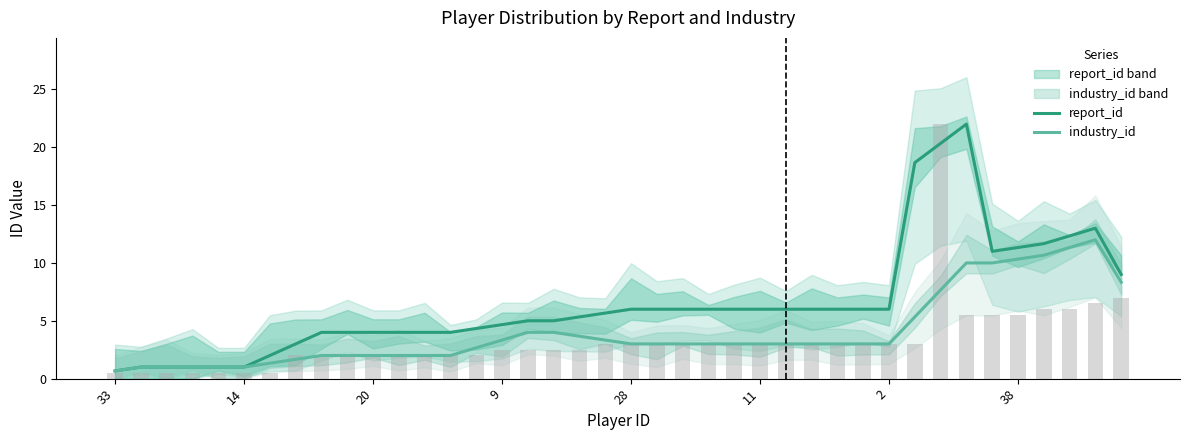

True or false: report_id has a value of 3.8 at 11.

False